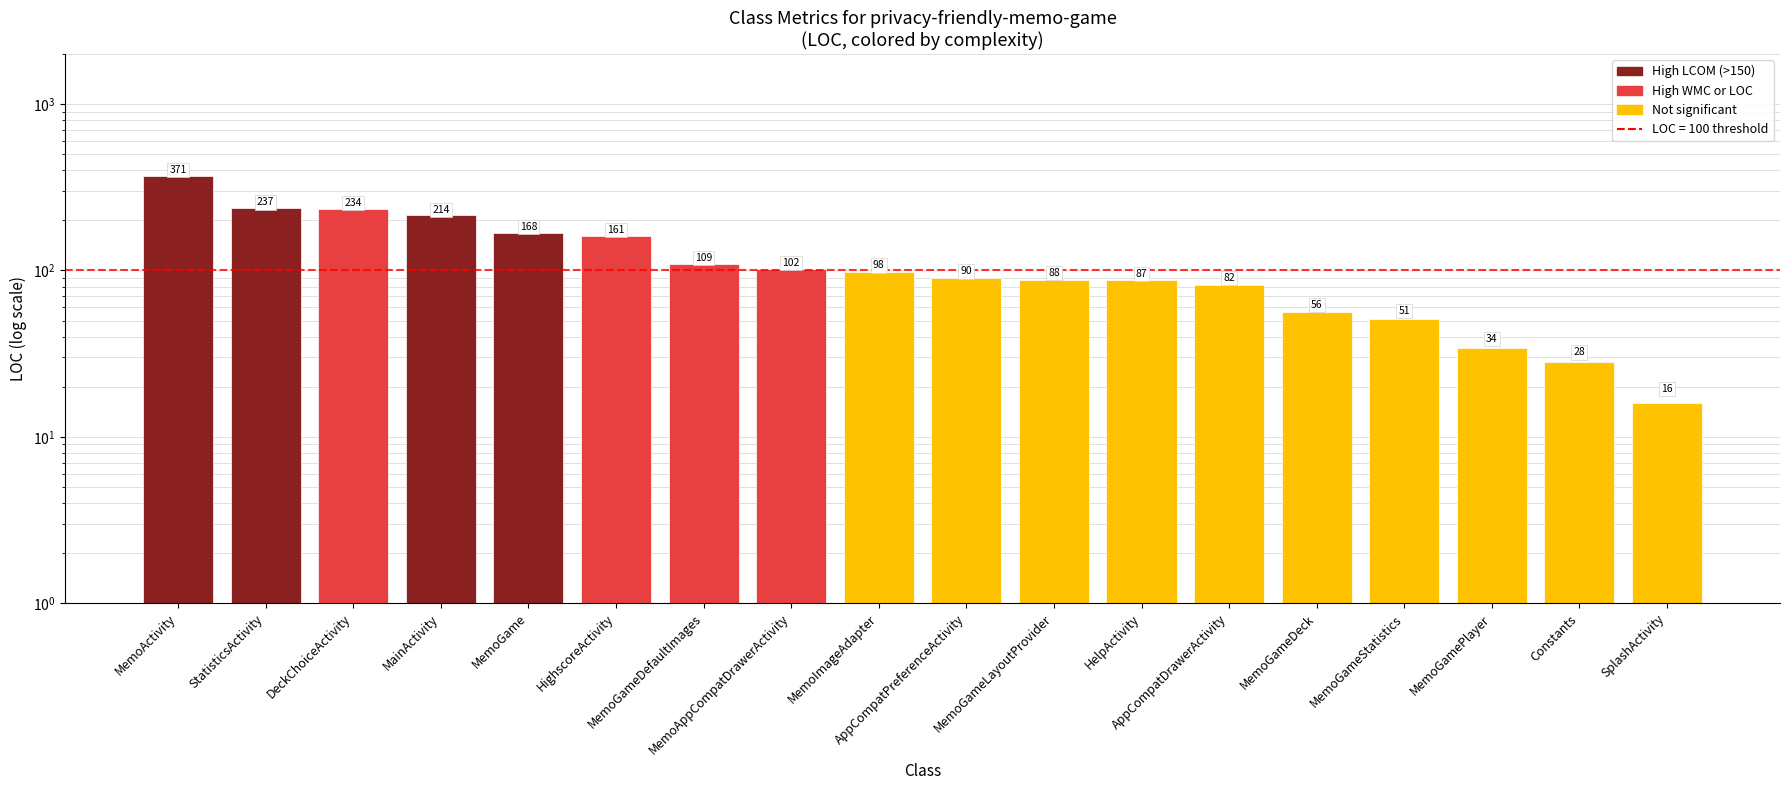

What is the difference between the second highest and second lowest values?

209